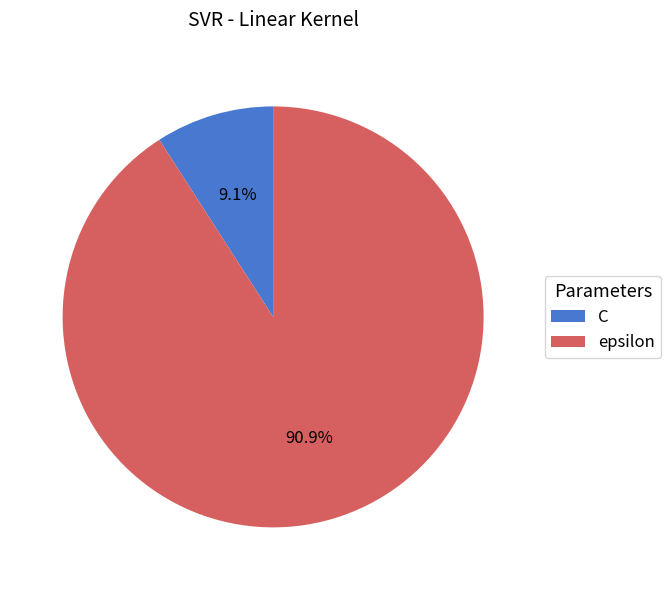

What is the ratio of the value at epsilon to the value at C?

10.0